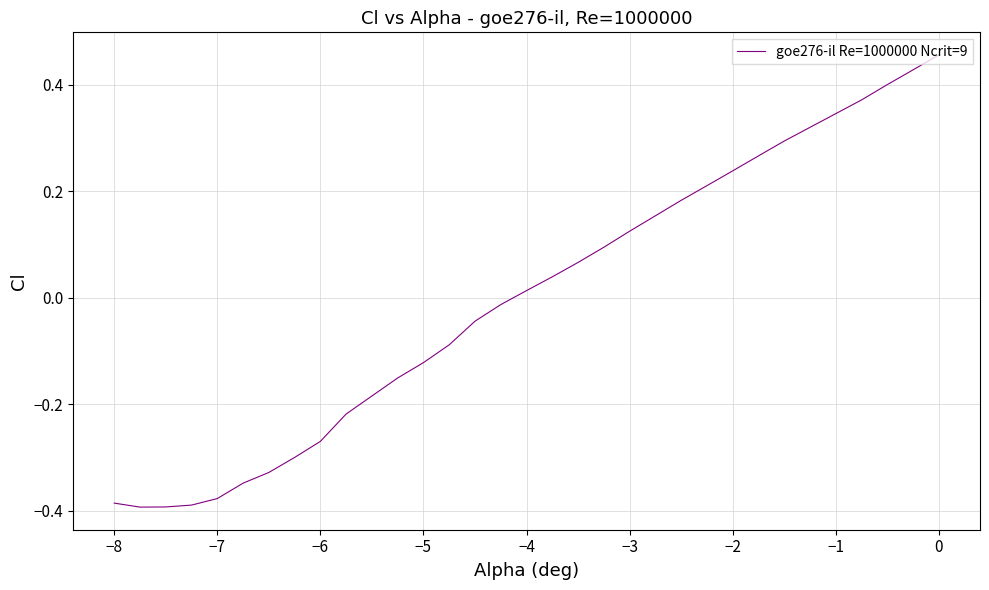

What is the difference between the maximum and minimum values?

0.8